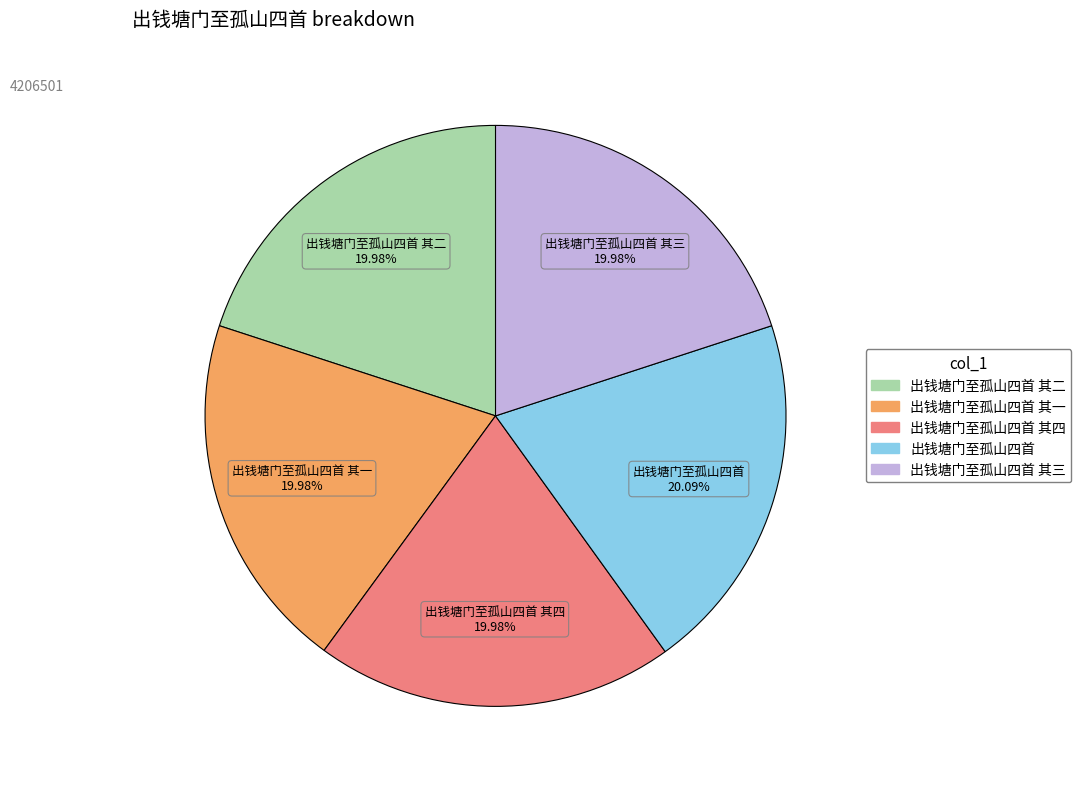

Is there a majority slice in this chart?

No